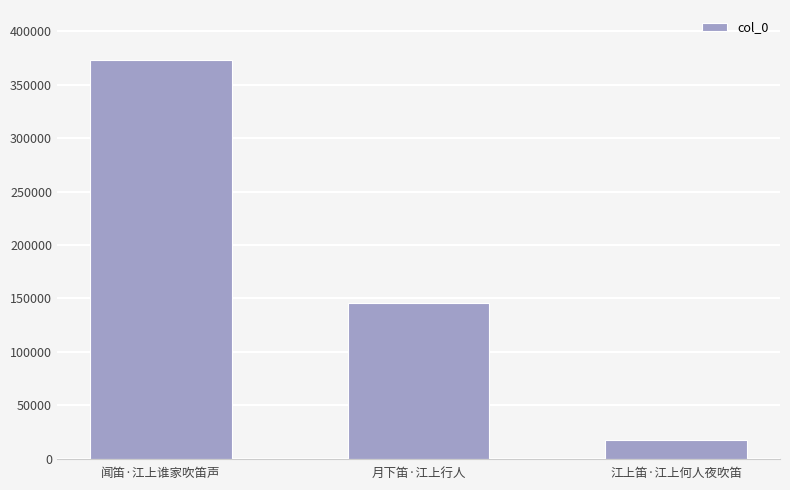

The chart shows a value of 17922 at 江上笛·江上何人夜吹笛. True or false?

True